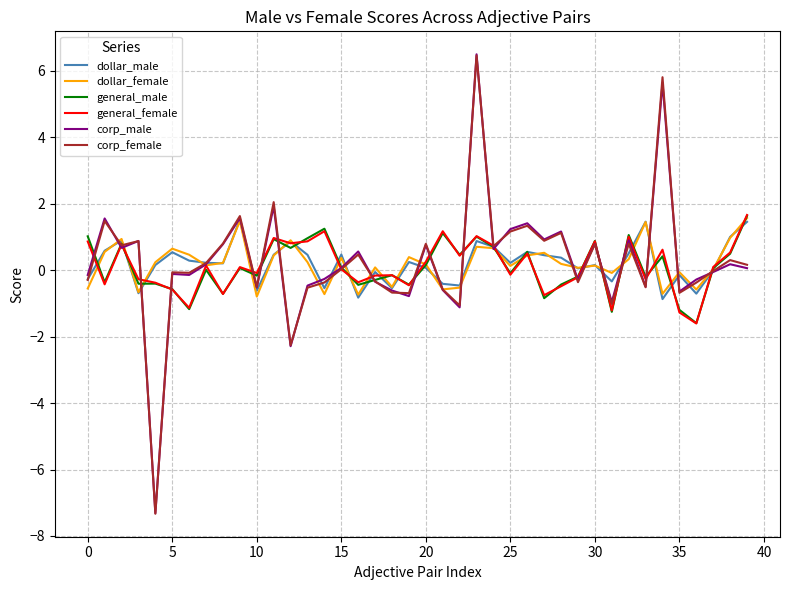

How many lines are shown in the chart?

6